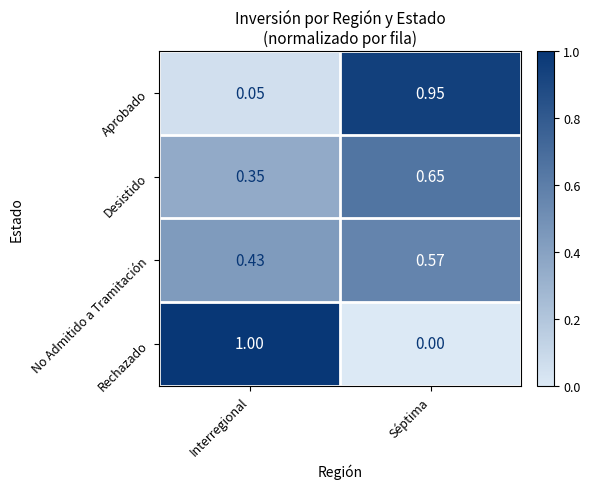

What is the total value across all series at Interregional?

1.8